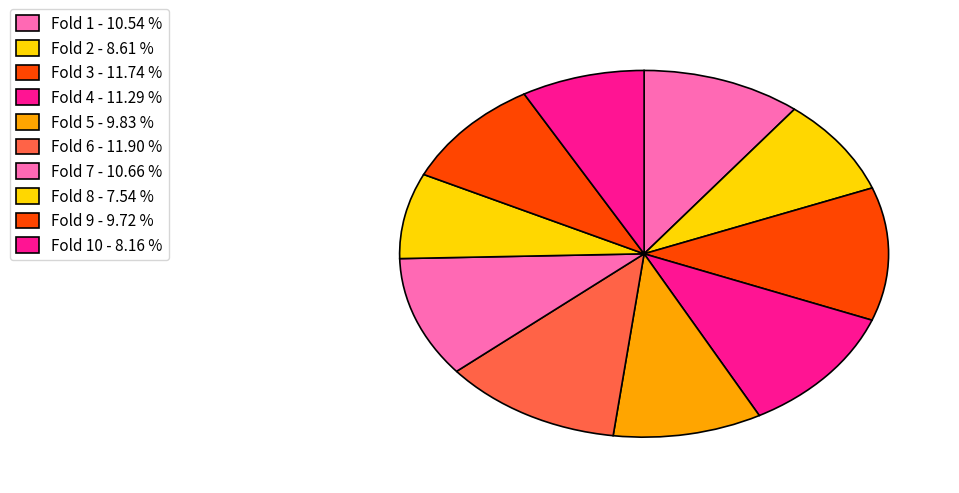

Rank the categories by value from highest to lowest.

Fold 6, Fold 3, Fold 4, Fold 7, Fold 1, Fold 5, Fold 9, Fold 2, Fold 10, Fold 8